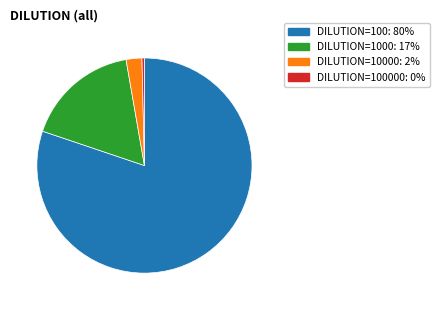

How many slices are in this pie chart?

4